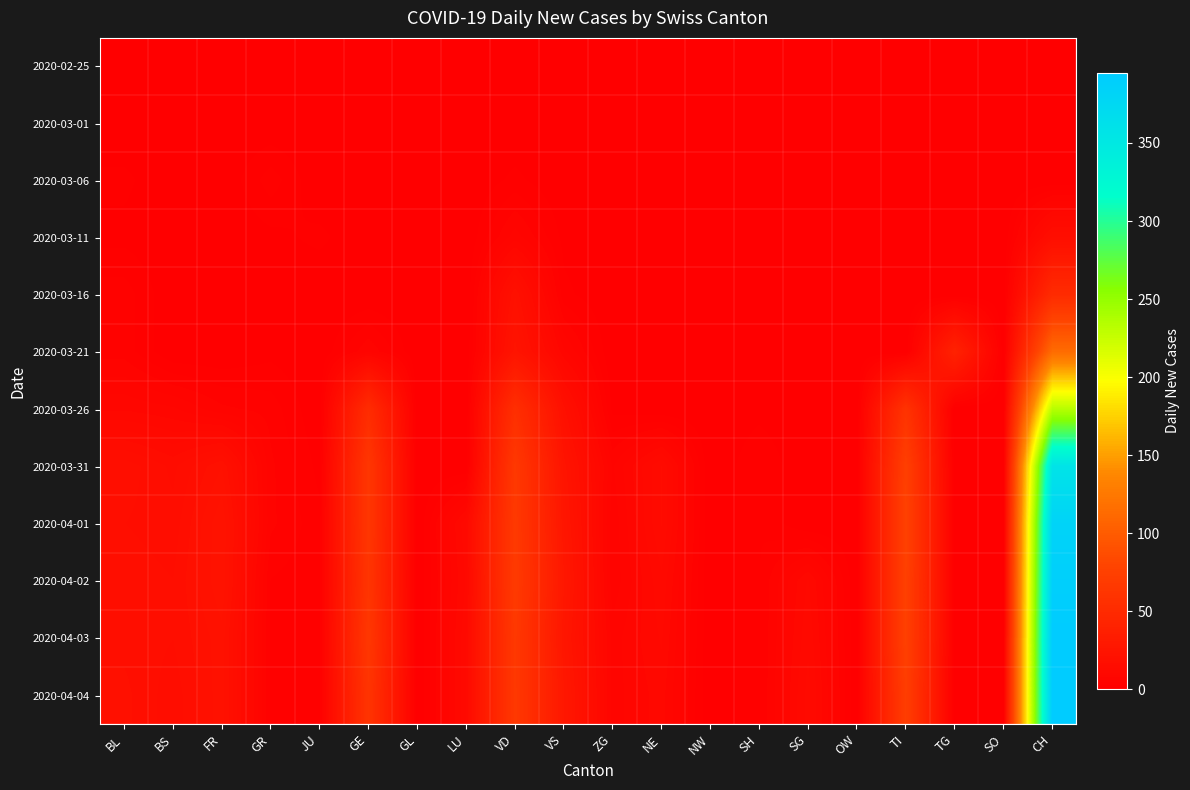

At which category is the sum across all series the highest?

CH